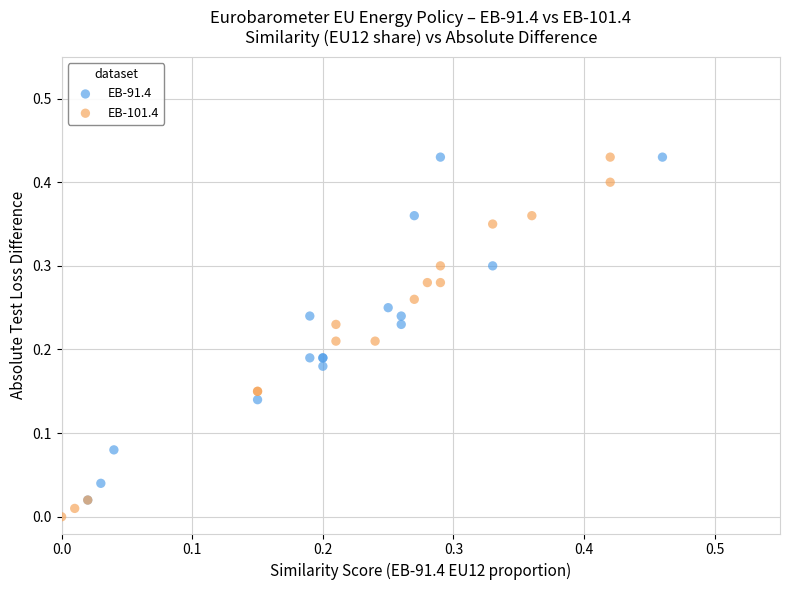

What are all the series names shown in the legend?

EB-91.4, EB-101.4